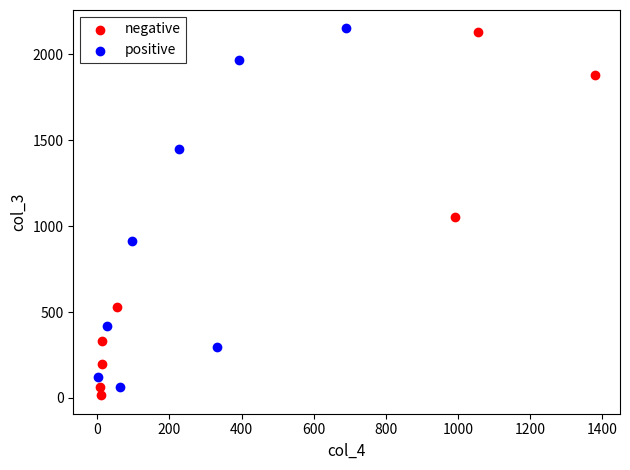

Which series contains the highest Y value?

positive